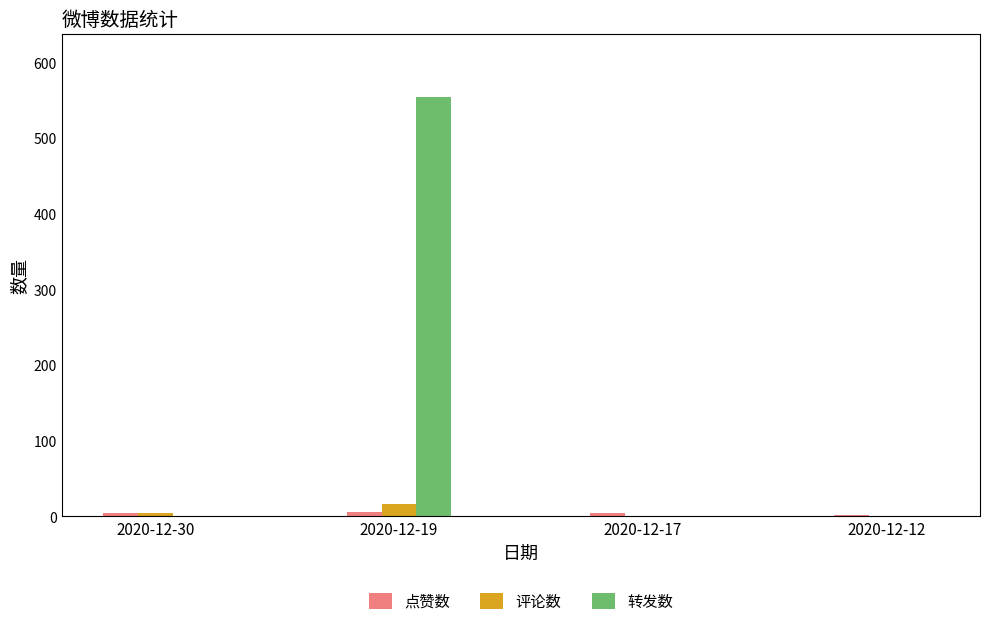

What is the sum of all 评论数 values?

22